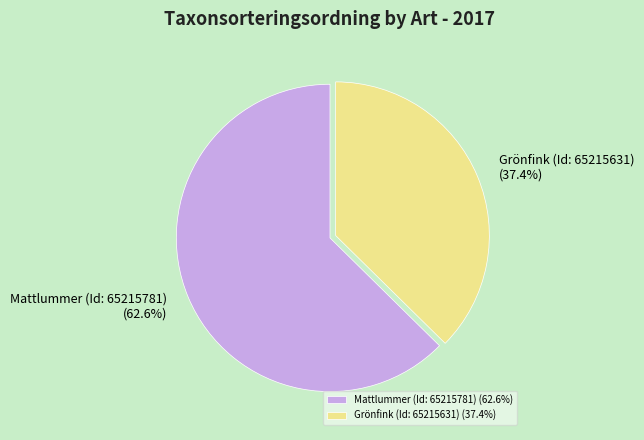

Which has a higher value, Grönfink (Id: 65215631) or Mattlummer (Id: 65215781)?

Mattlummer (Id: 65215781)